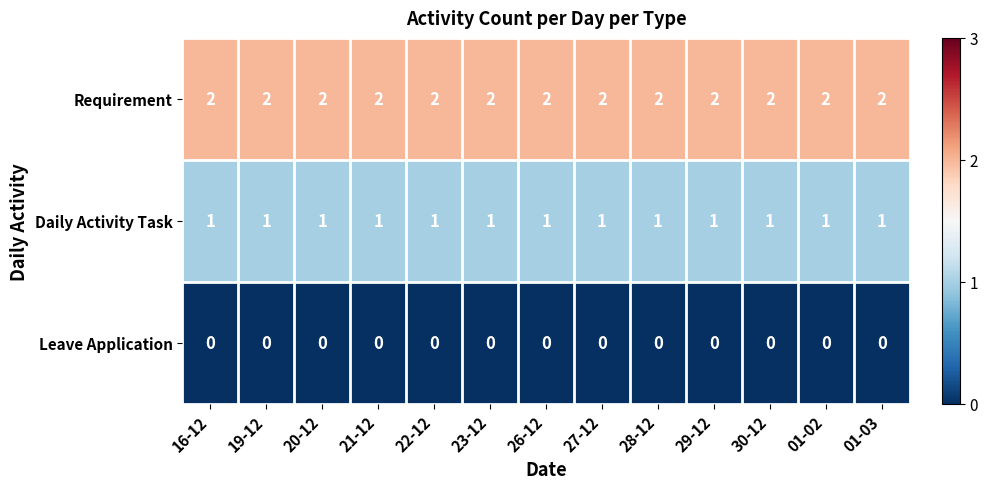

What is the spread (max minus min) of values at 23-12?

2